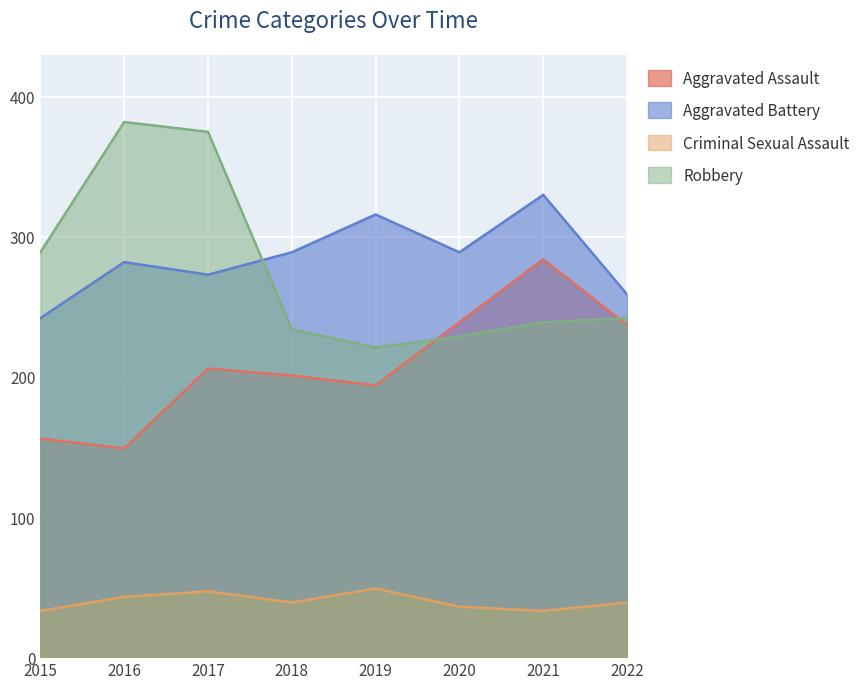

Rank the series at 2016 from lowest to highest value.

Criminal Sexual Assault, Aggravated Assault, Aggravated Battery, Robbery